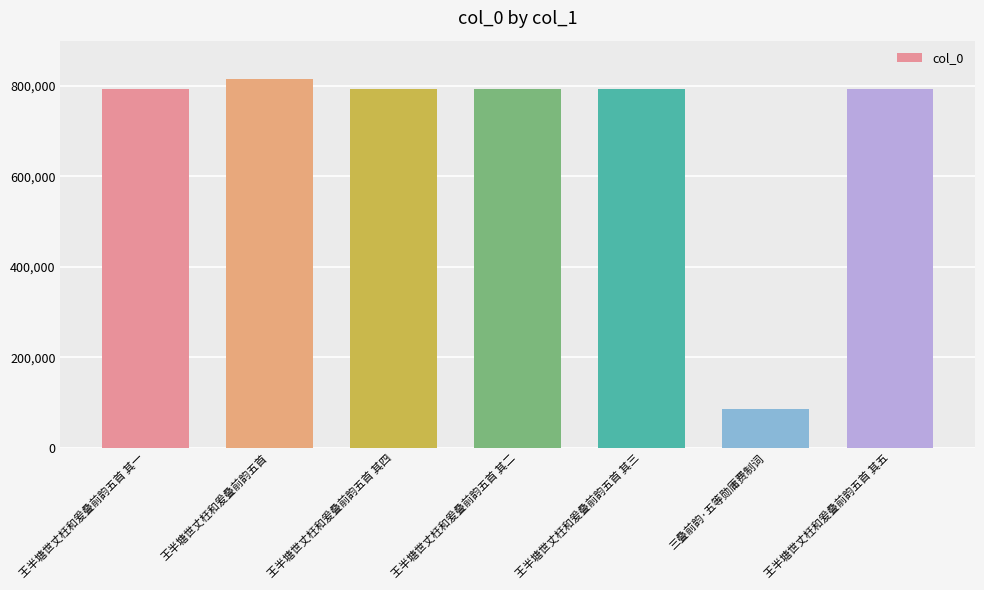

Is it true that the value at 王半塘世丈枉和爰叠前韵五首 其四 is 328150?

False